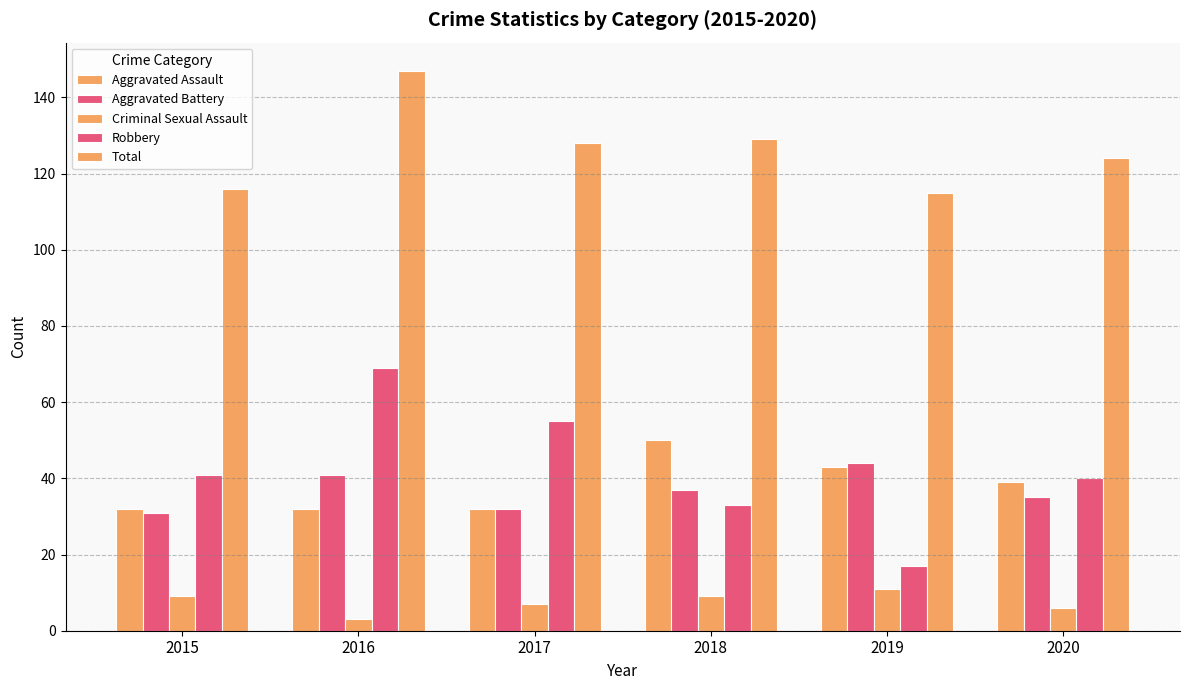

How many data points does each series have?

6